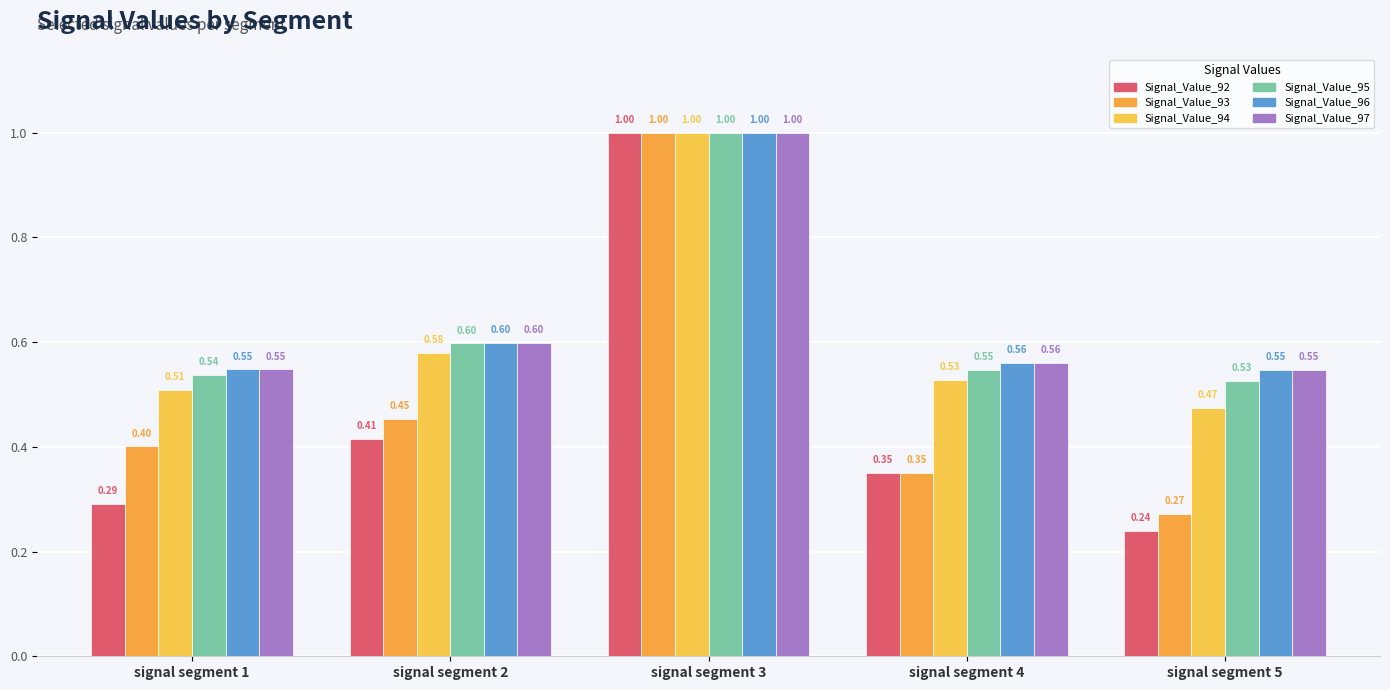

At which label is Signal_Value_92 closest to 0?

signal segment 5